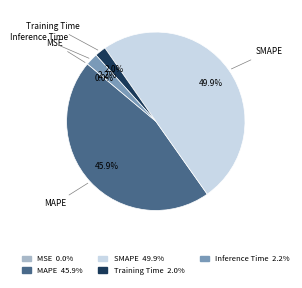

Which has a higher value, Inference Time or MAPE?

MAPE